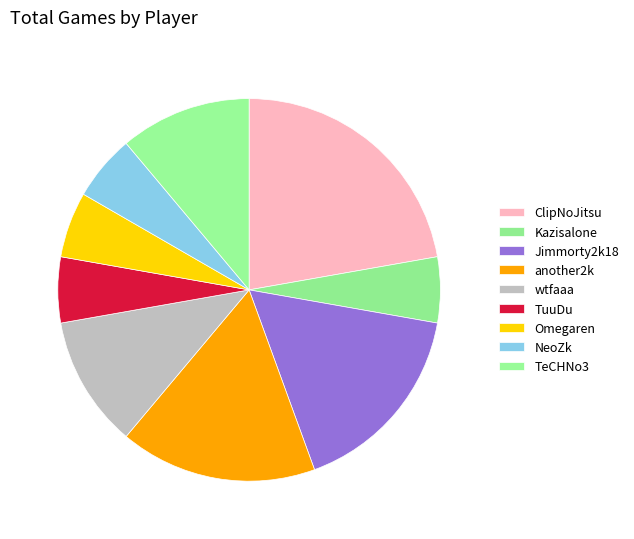

Does NeoZk represent more than half of the total?

No